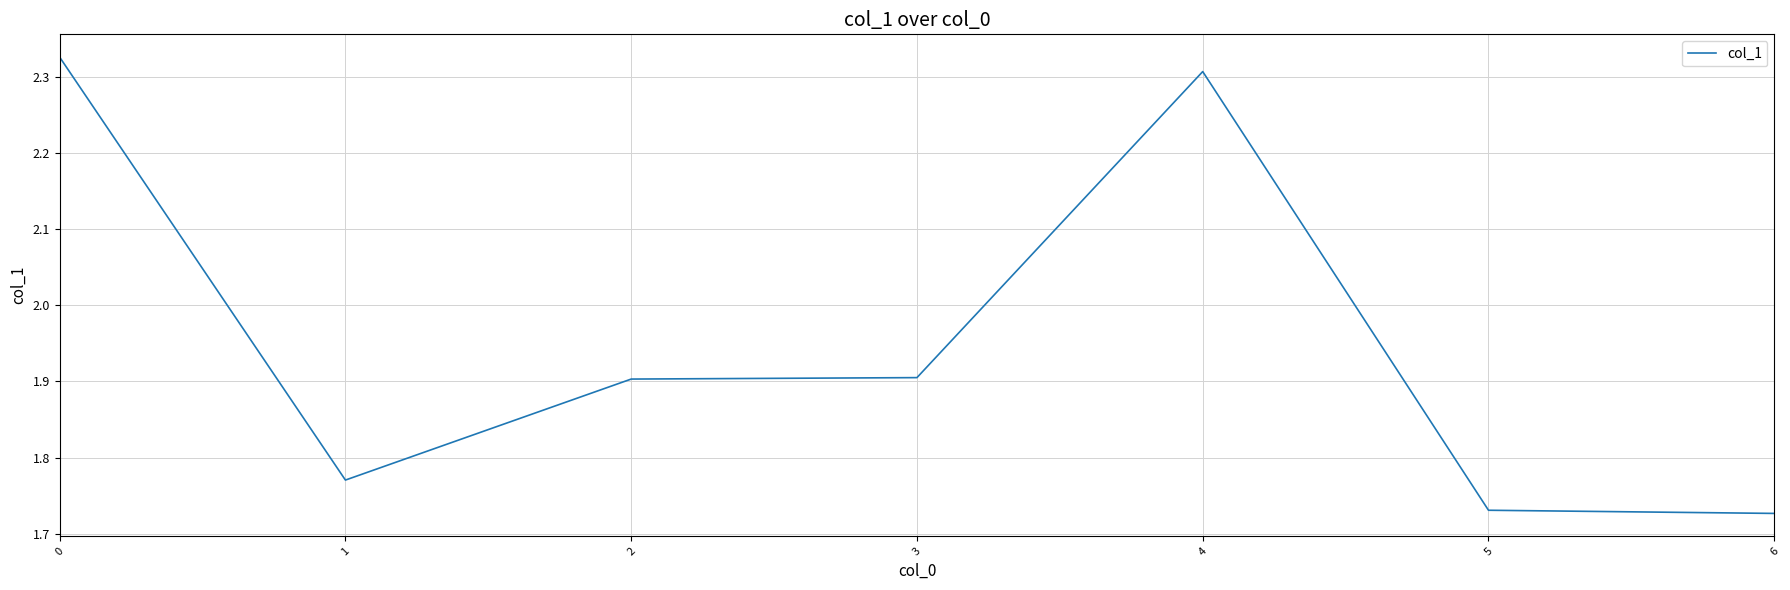

Count the values in the range 1 to 2.

5